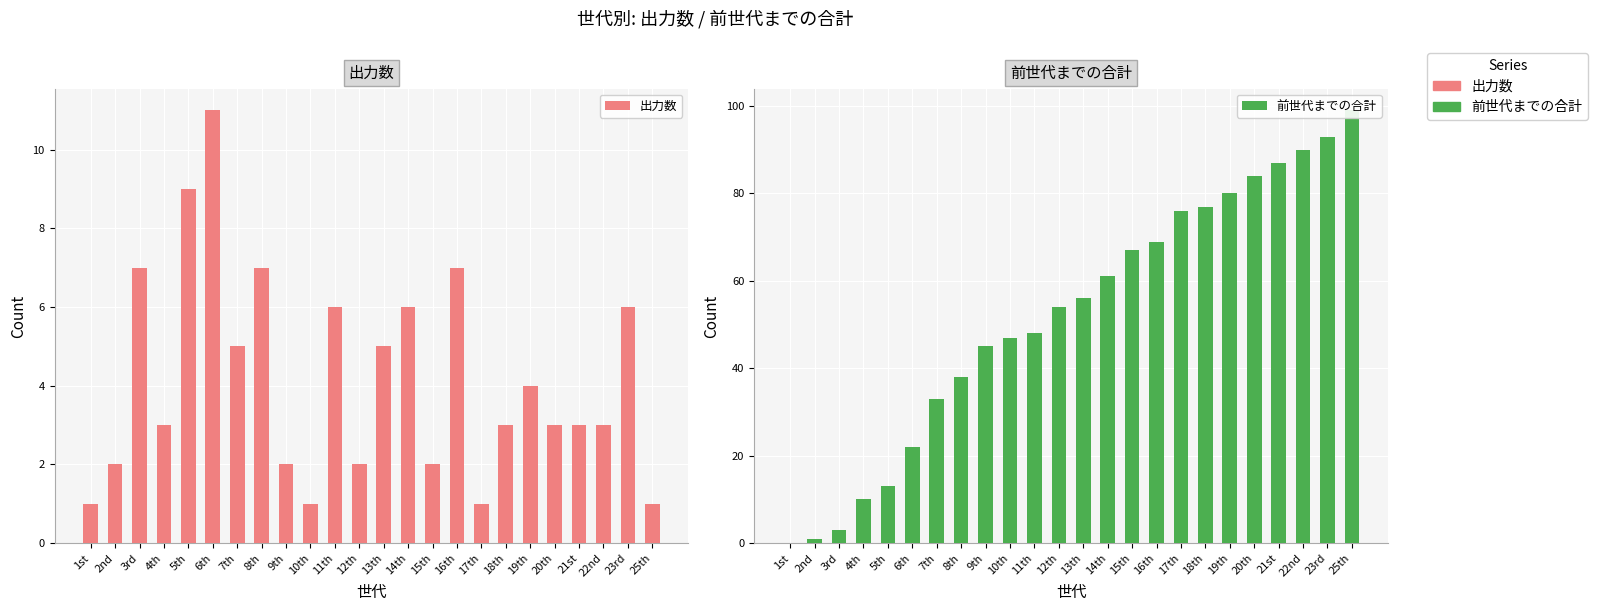

What is the maximum value shown in the chart?

99